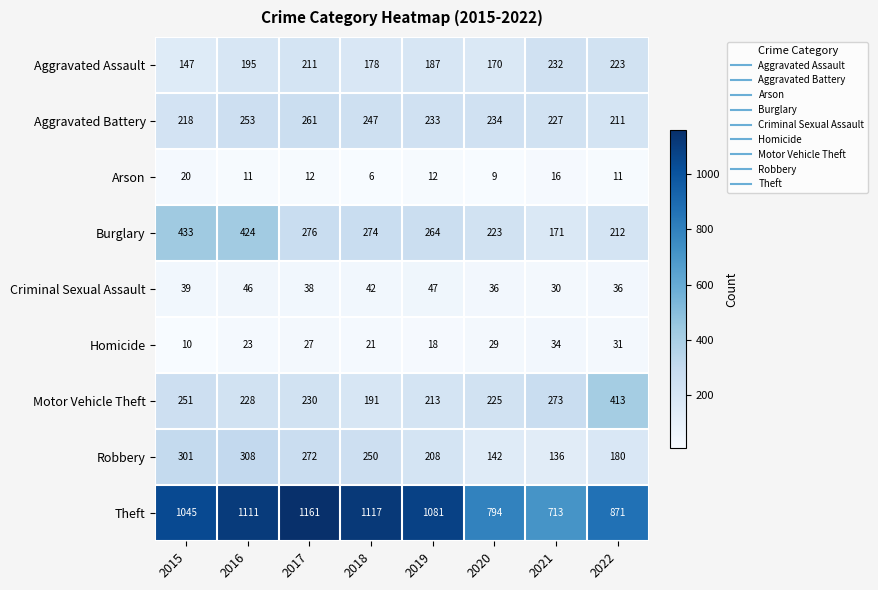

Rank the series by their maximum value, from lowest to highest.

Arson, Homicide, Criminal Sexual Assault, Aggravated Assault, Aggravated Battery, Robbery, Motor Vehicle Theft, Burglary, Theft